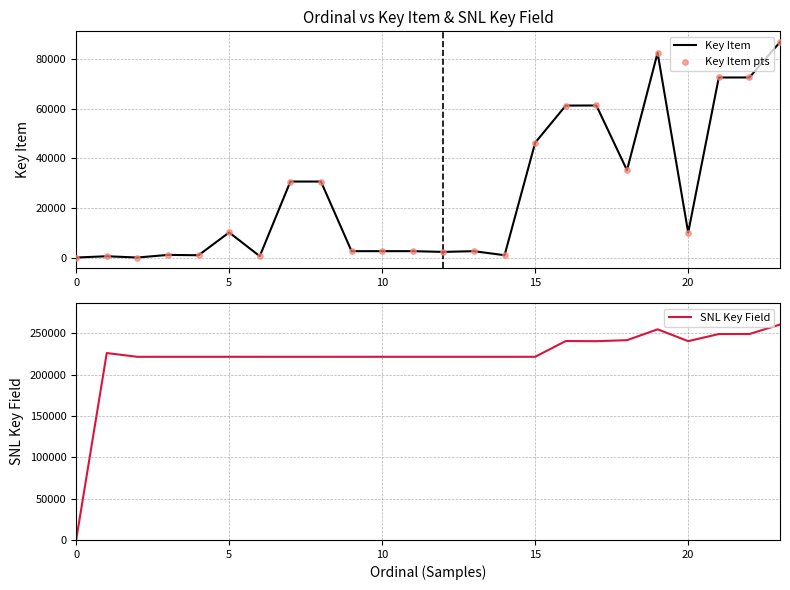

At which category is the sum across all series the highest?

23